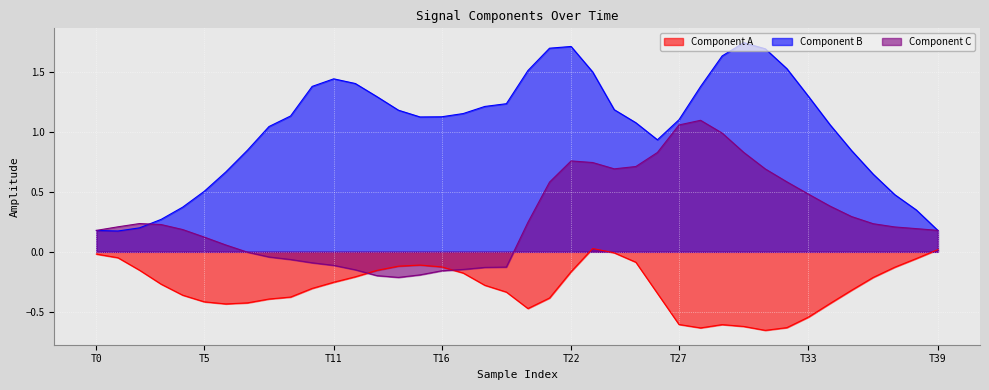

Rank the series at T22 from highest to lowest value.

Component B, Component C, Component A